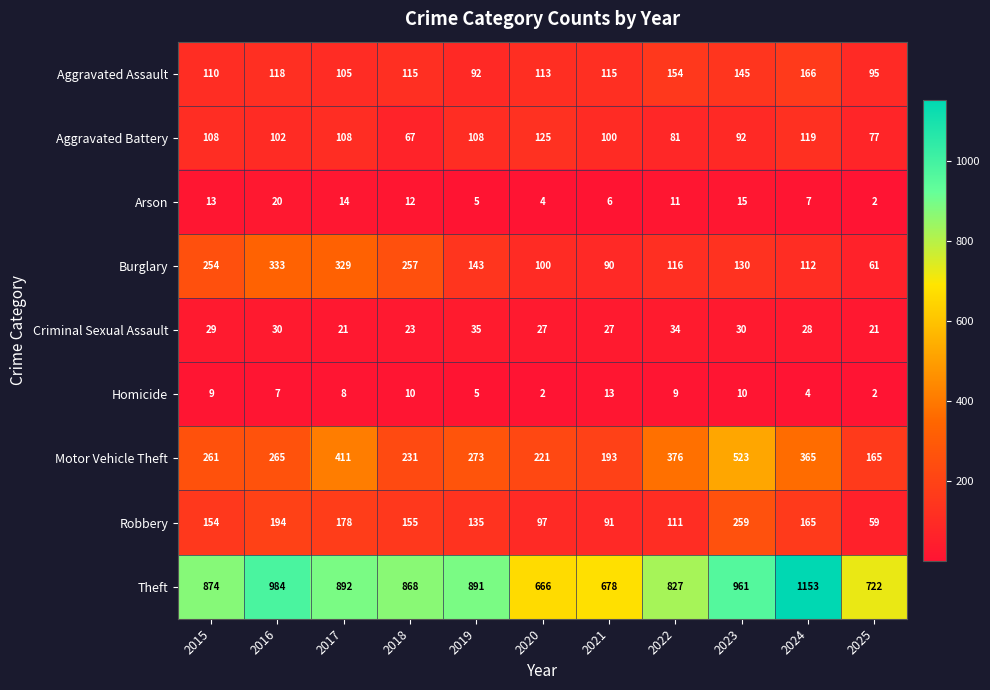

What is the average value of the Aggravated Battery series?

99